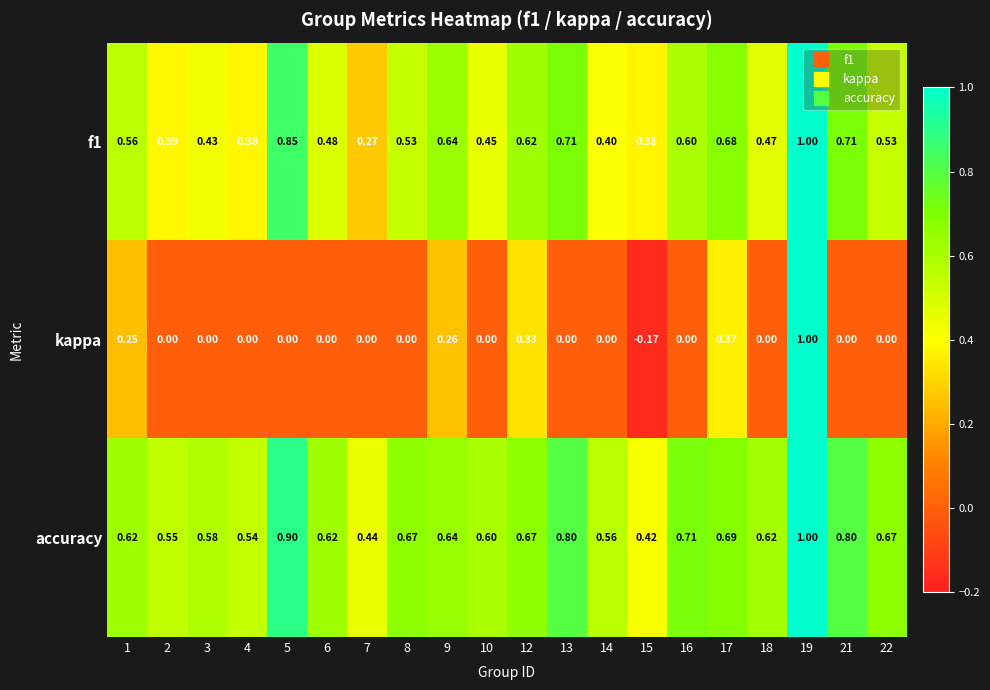

Between 5 and 7, which series saw the biggest shift?

f1